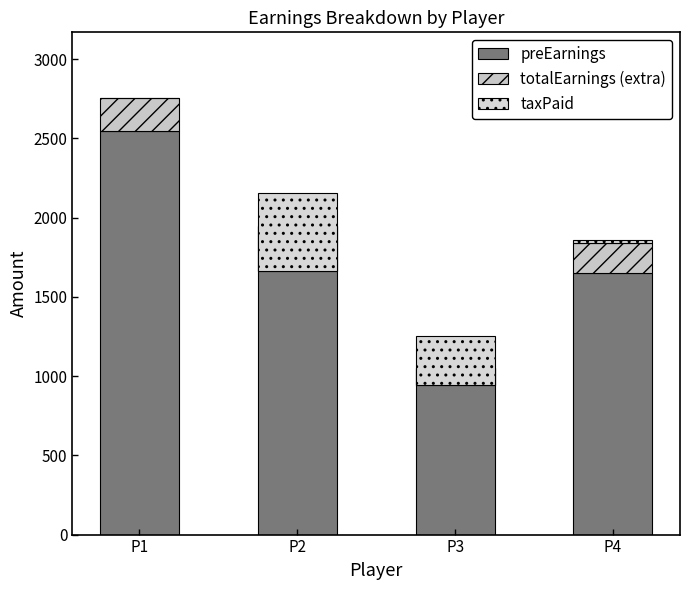

The preEarnings series shows 2550.0 at P1. True or false?

True